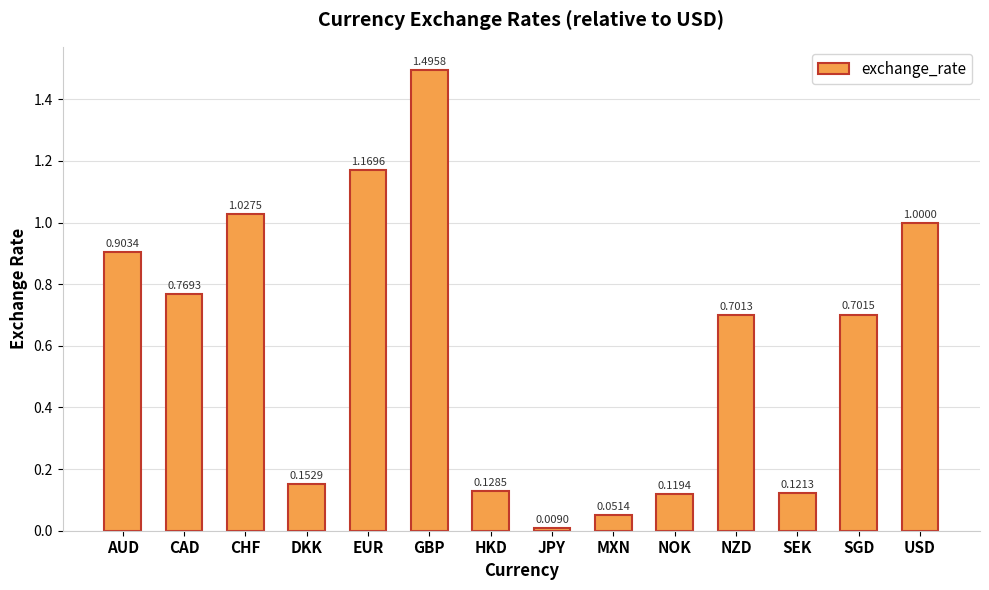

Is it true that the value at USD is 1.0?

True